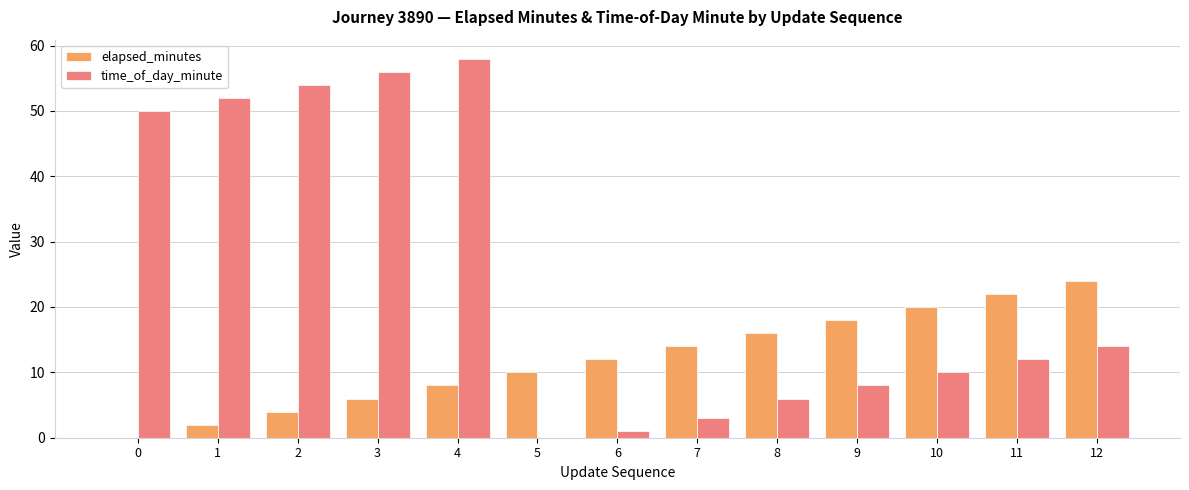

Is the value of time_of_day_minute at 5 greater than the value of elapsed_minutes at 12?

No